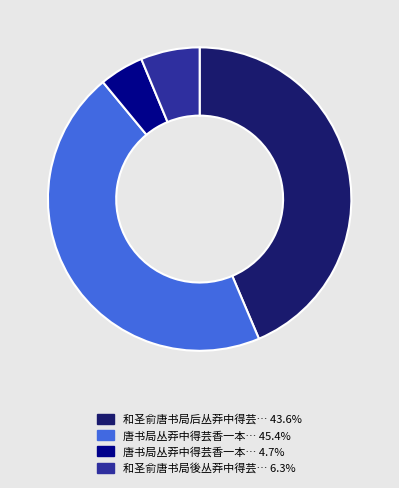

Is there a majority slice in this chart?

No